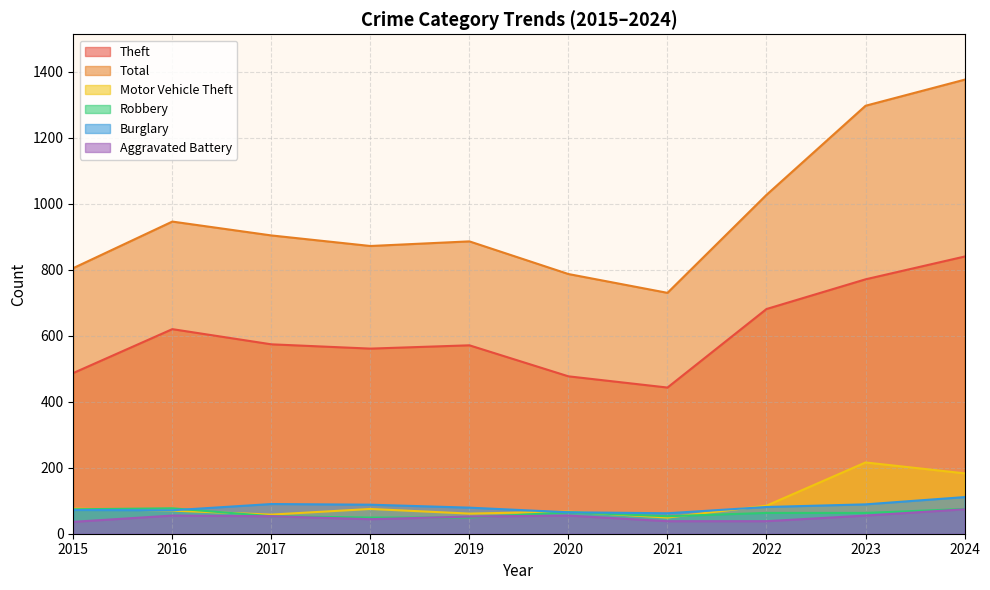

Does the chart have visible grid lines?

Yes